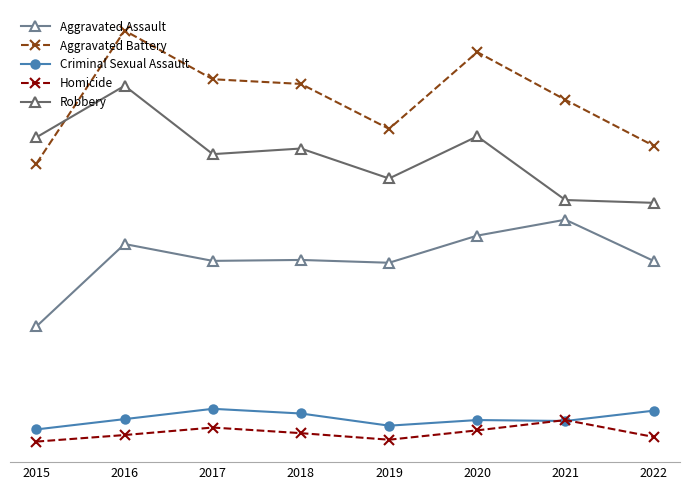

Where is the first local maximum for Aggravated Battery?

2016